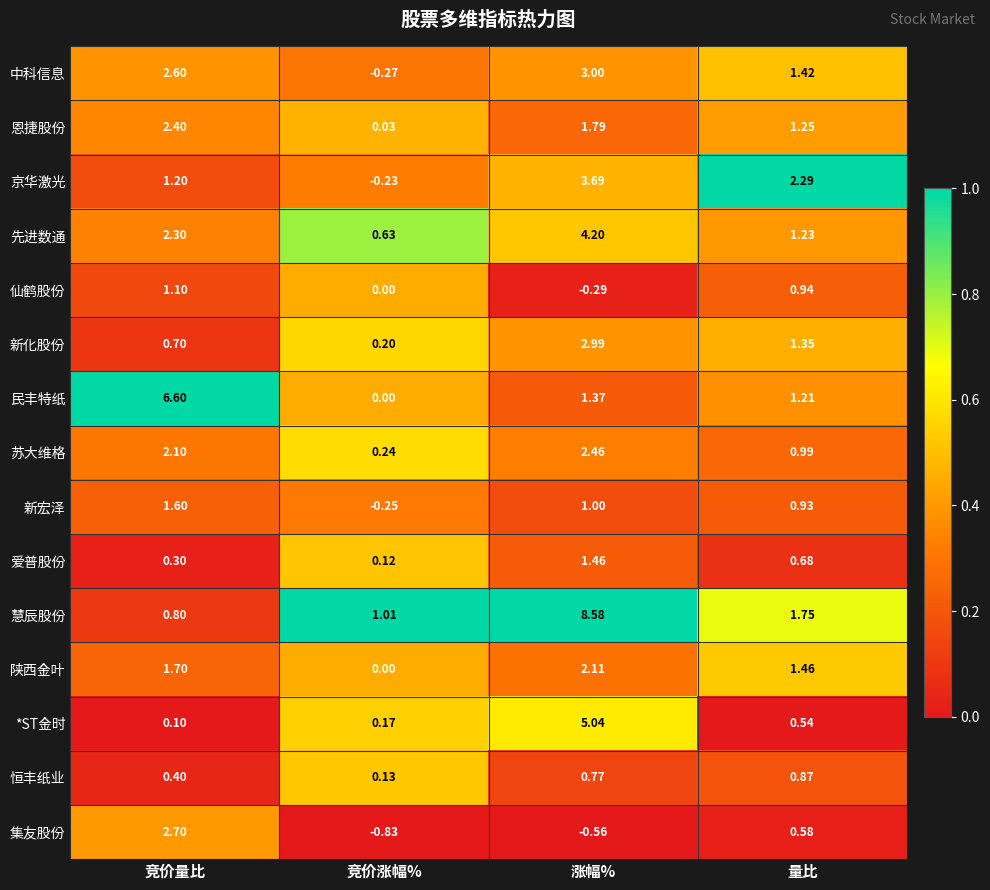

Which label corresponds to the largest value in the chart?

涨幅%